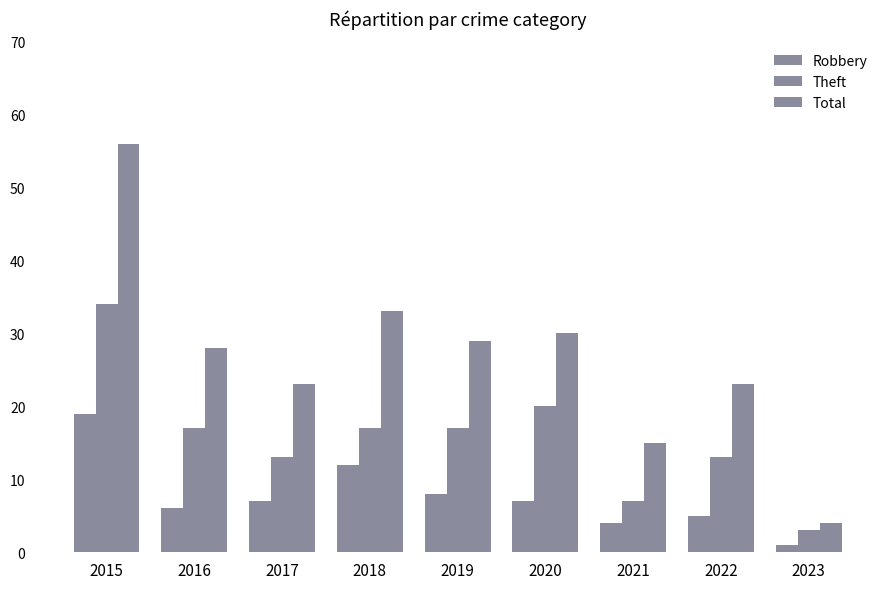

How many data points in Total are less than 28?

4